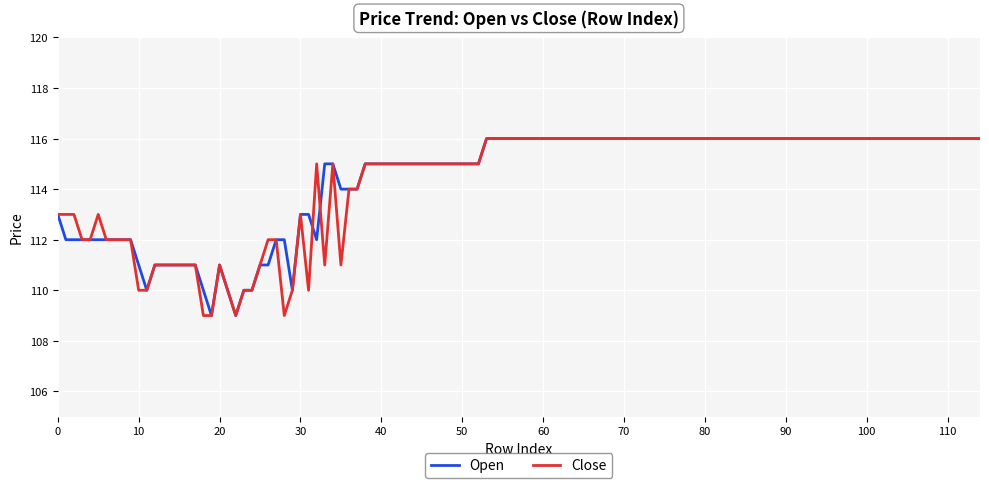

What is the greatest value displayed?

116